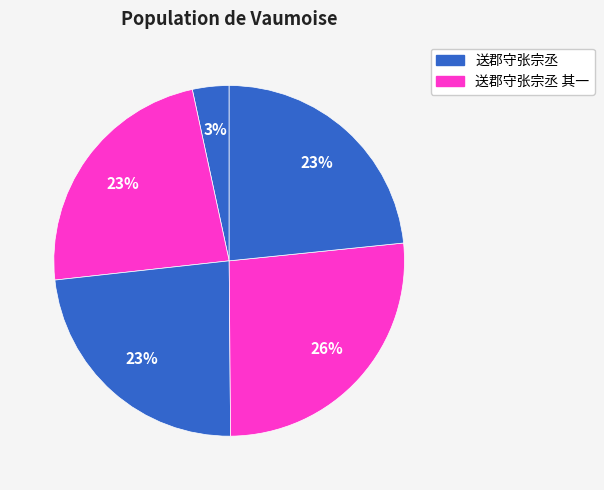

Count the number of slices in the pie.

5